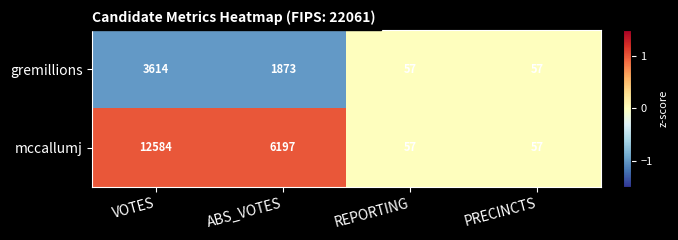

How many data points does each series have?

4